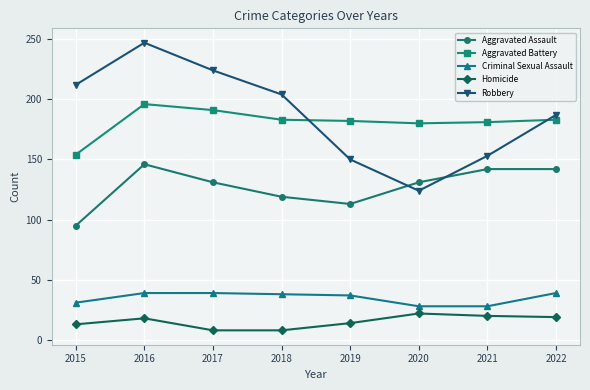

True or false: Robbery has more than 1 points higher than both neighbors.

False